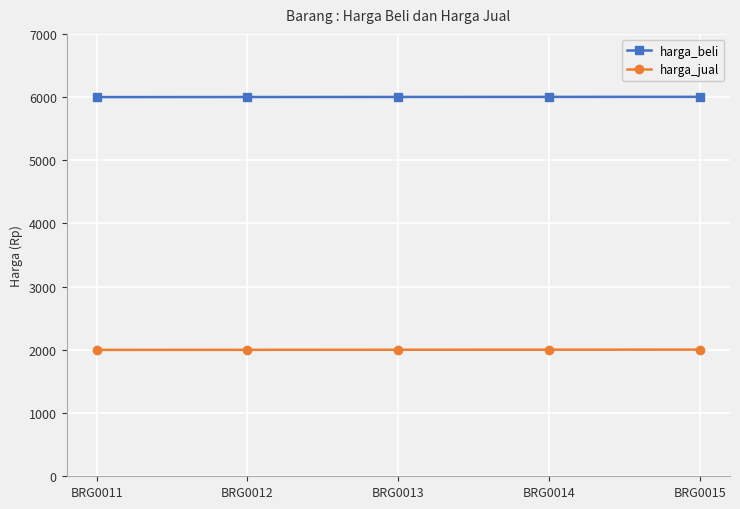

What is the greatest value displayed?

6004